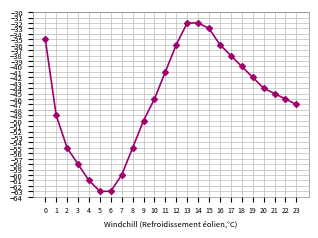

What is the difference between the maximum and second lowest values?

31